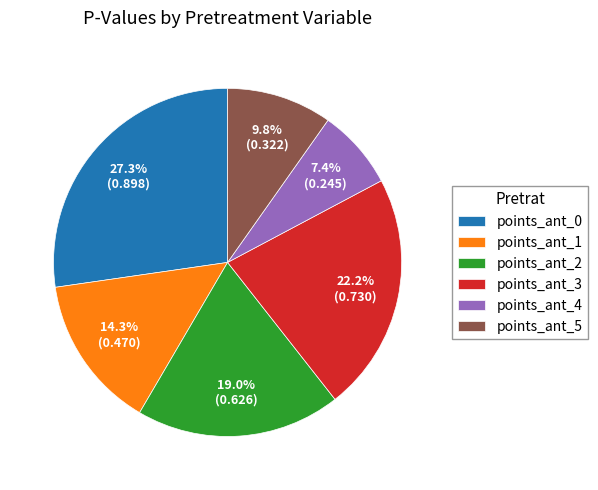

How many slices are in this pie chart?

6